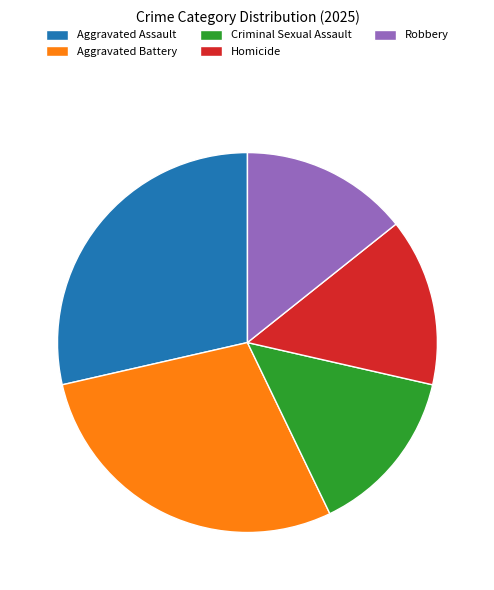

Is the sum of Homicide and Robbery greater than half?

No